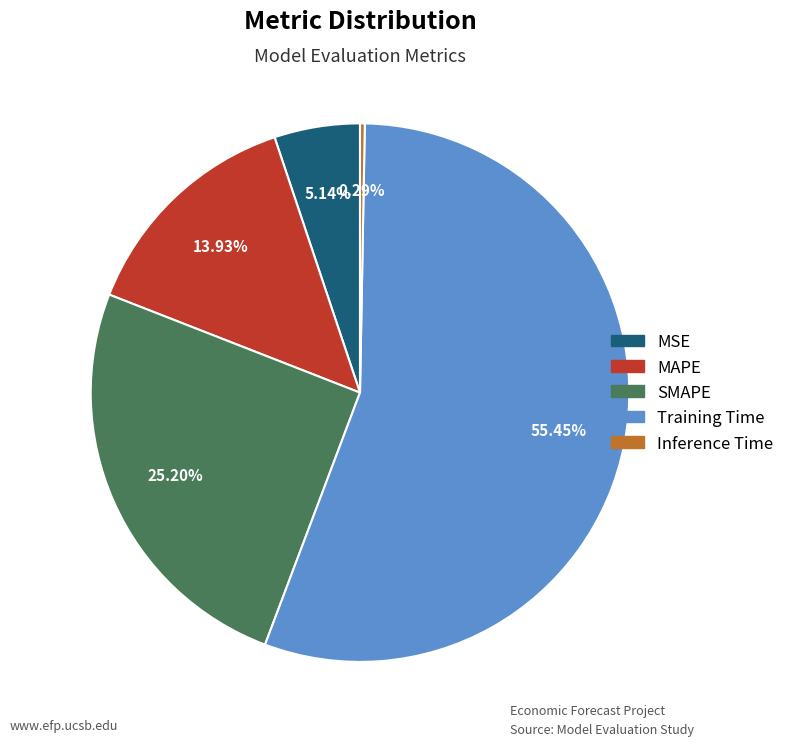

Rank the categories by value from lowest to highest.

Inference Time, MSE, MAPE, SMAPE, Training Time